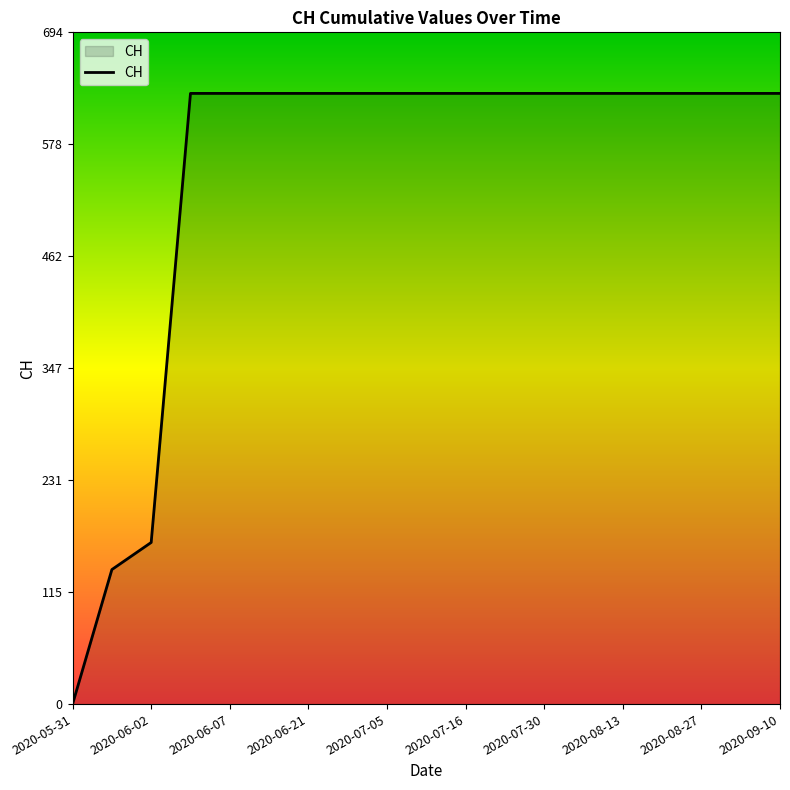

What is the maximum value shown in the chart?

631